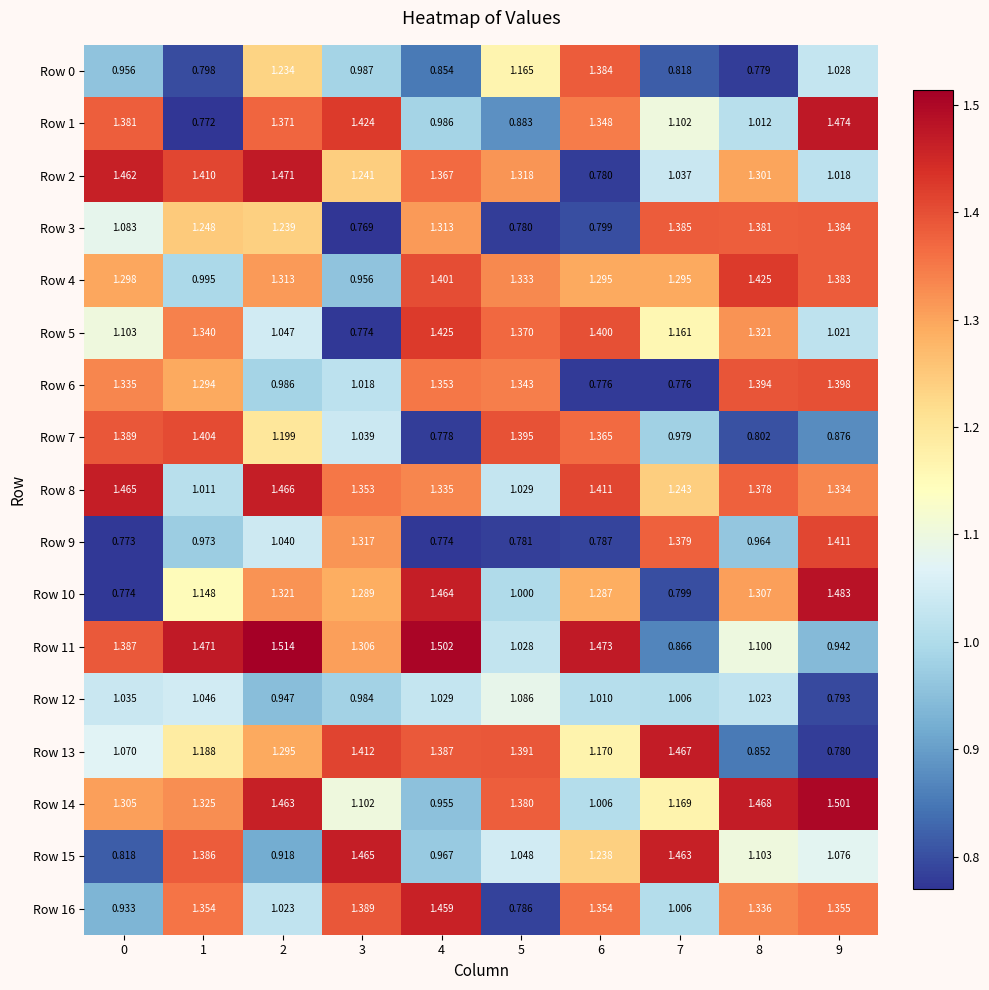

Is the value of Row 15 at 9 greater than the value of Row 11 at 0?

No